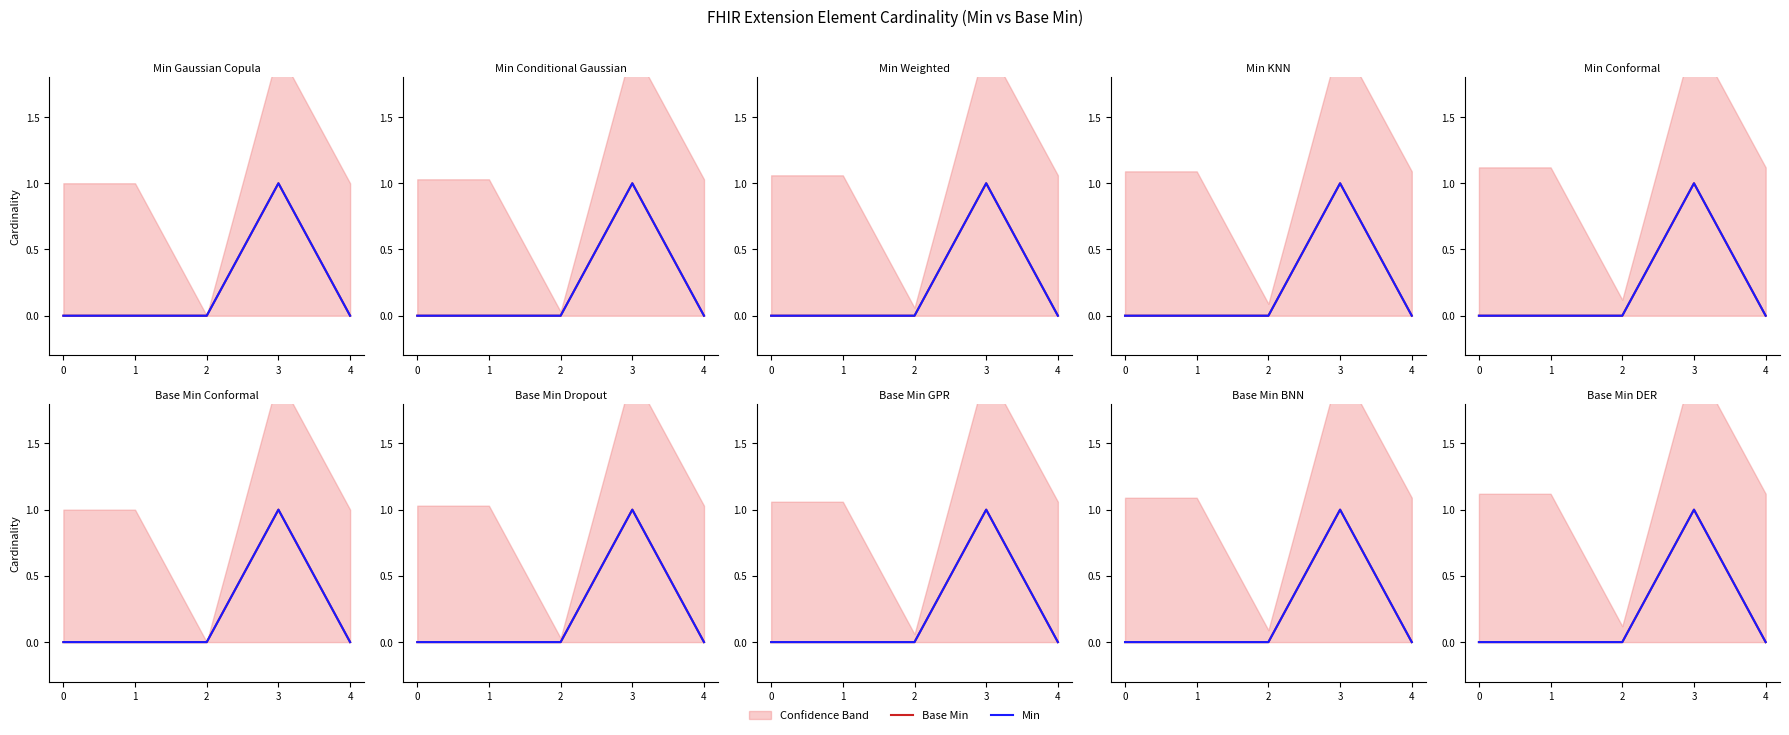

What is the sum of all Min values?

1